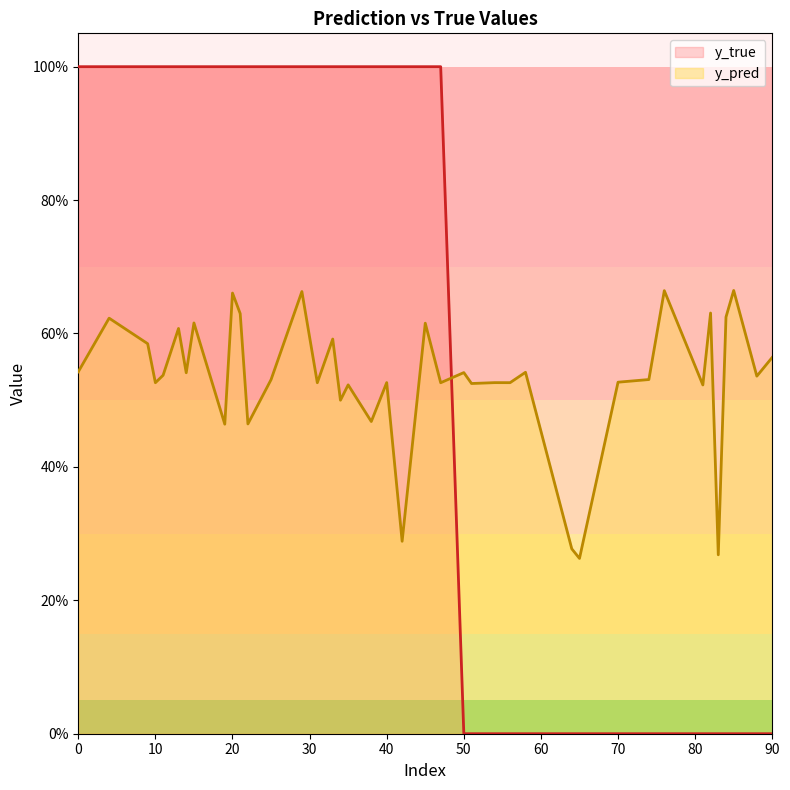

Reading right to left, list all the values displayed in this chart.

y_pred: 90=0.6	88=0.5	85=0.7	84=0.6	83=0.3	82=0.6	81=0.5	76=0.7	74=0.5	70=0.5	65=0.3	64=0.3	58=0.5	56=0.5	54=0.5	51=0.5	50=0.5	47=0.5	45=0.6	42=0.3	40=0.5	38=0.5	35=0.5	34=0.5	33=0.6	31=0.5	29=0.7	25=0.5	22=0.5	21=0.6	20=0.7	19=0.5	15=0.6	14=0.5	13=0.6	11=0.5	10=0.5	9=0.6	4=0.6	0=0.5
y_true: 90=0.0	88=0.0	85=0.0	84=0.0	83=0.0	82=0.0	81=0.0	76=0.0	74=0.0	70=0.0	65=0.0	64=0.0	58=0.0	56=0.0	54=0.0	51=0.0	50=0.0	47=1.0	45=1.0	42=1.0	40=1.0	38=1.0	35=1.0	34=1.0	33=1.0	31=1.0	29=1.0	25=1.0	22=1.0	21=1.0	20=1.0	19=1.0	15=1.0	14=1.0	13=1.0	11=1.0	10=1.0	9=1.0	4=1.0	0=1.0